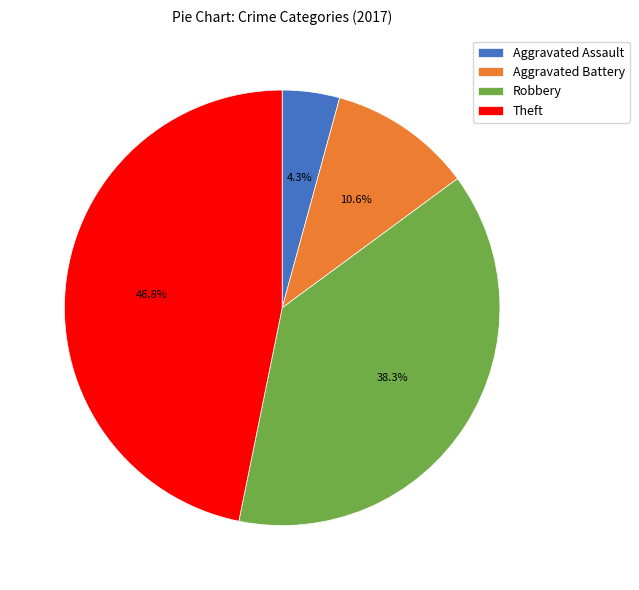

How many slices are in this pie chart?

4